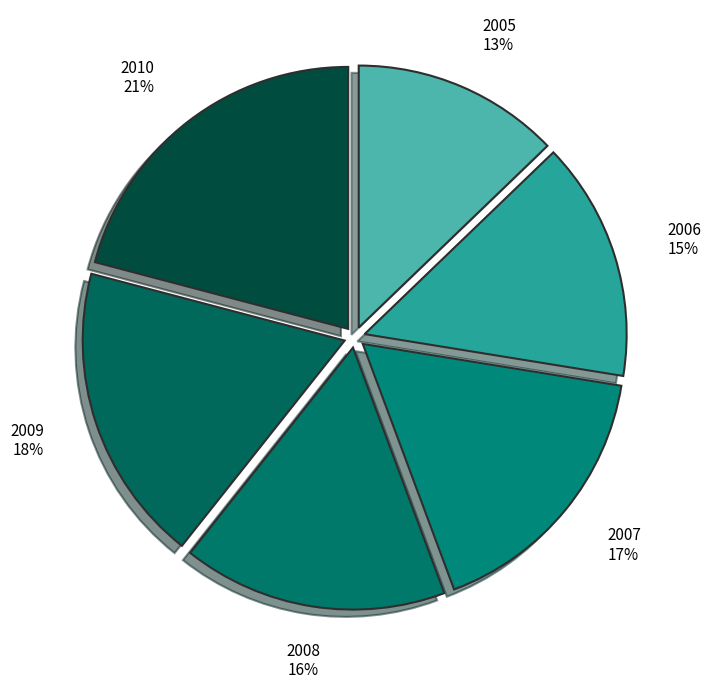

To the nearest percent, what is the difference between the 2006 and 2005 slice percentages?

2%